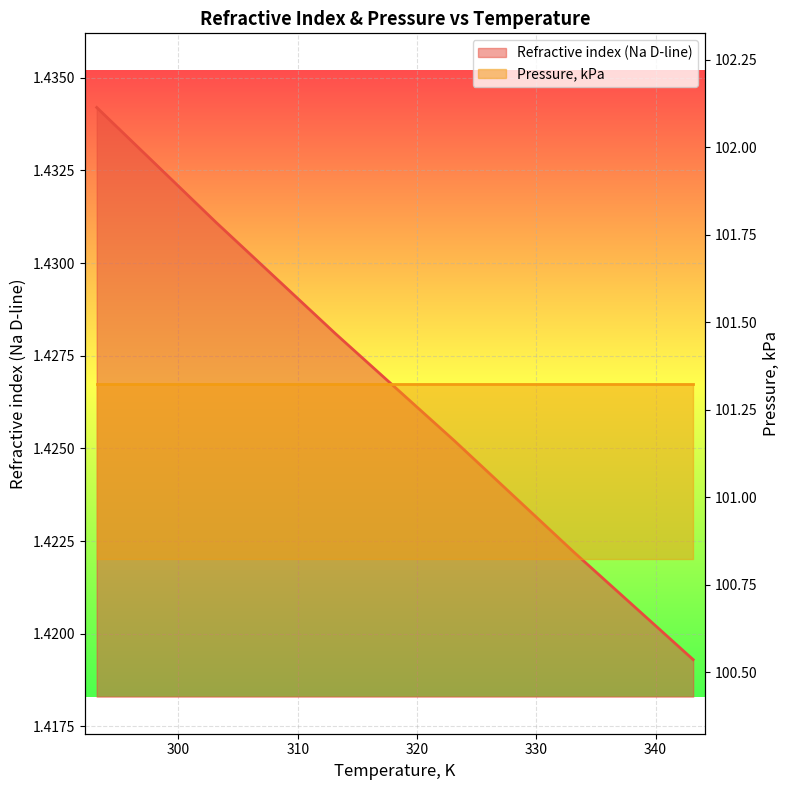

Rank the categories by value from highest to lowest.

293.15, 303.15, 313.15, 323.15, 333.15, 343.15